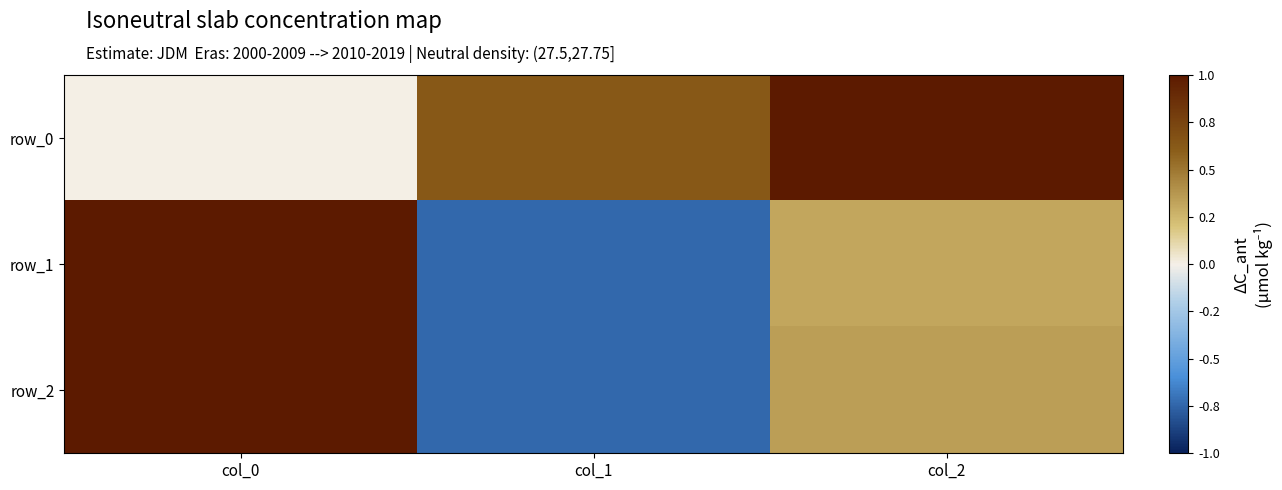

How many data points does each series have?

3